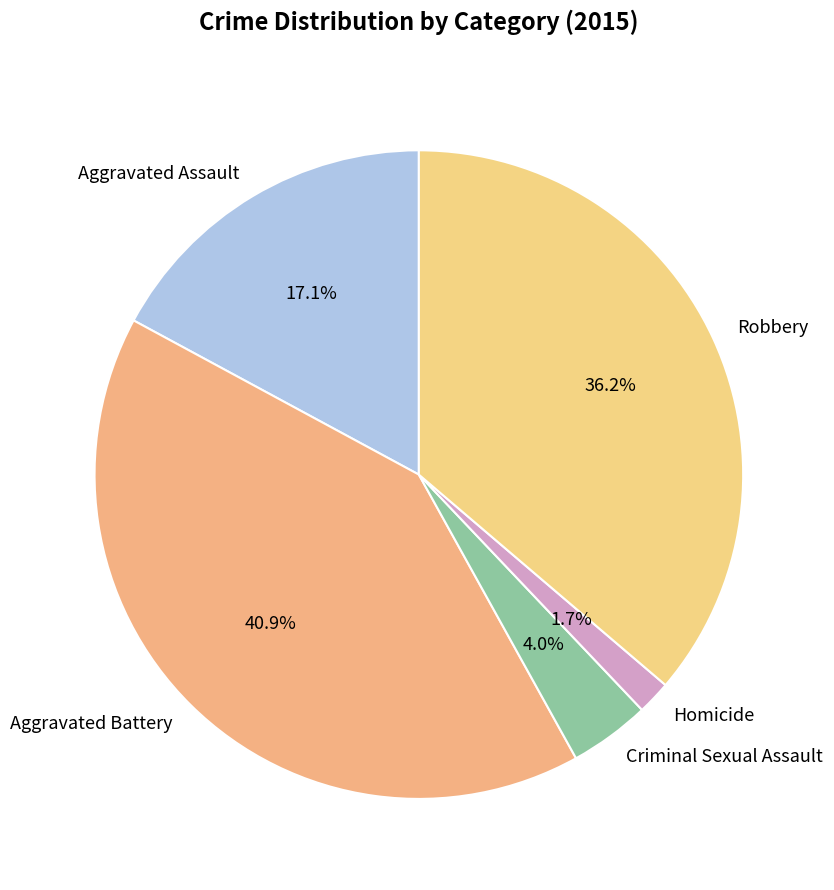

How many slices are in this pie chart?

5